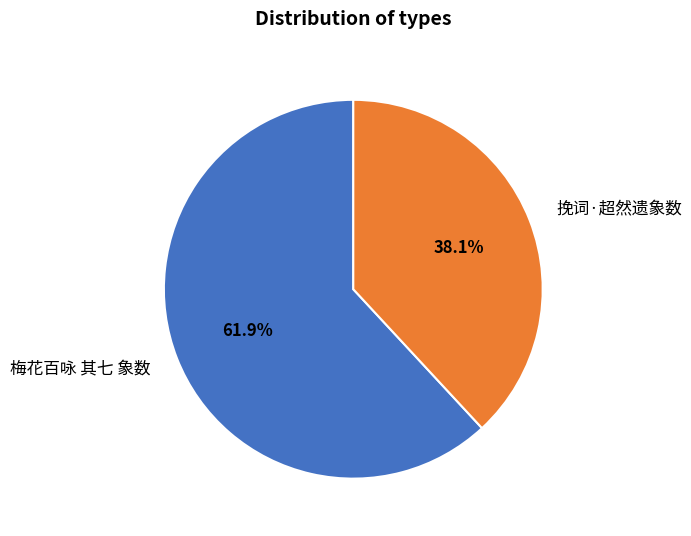

How many segments does this pie chart have?

2